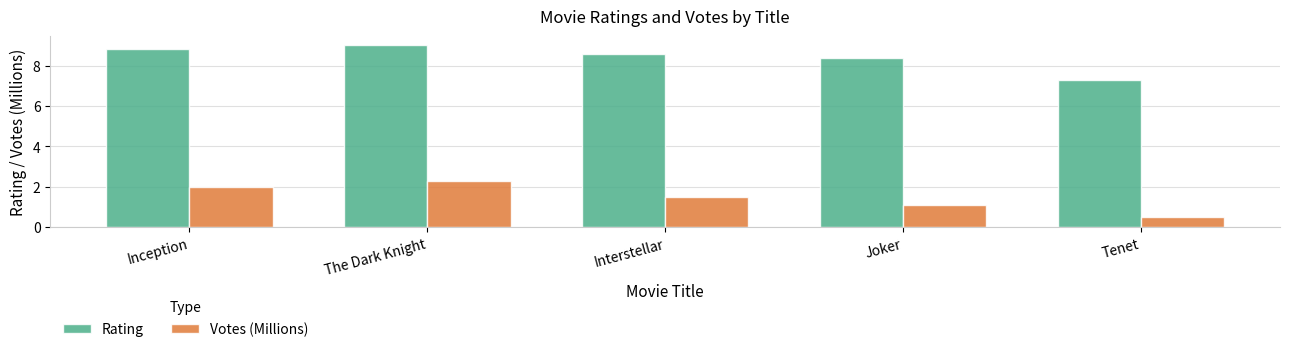

What is the value of the Rating bar at the 5th from the left?

7.3